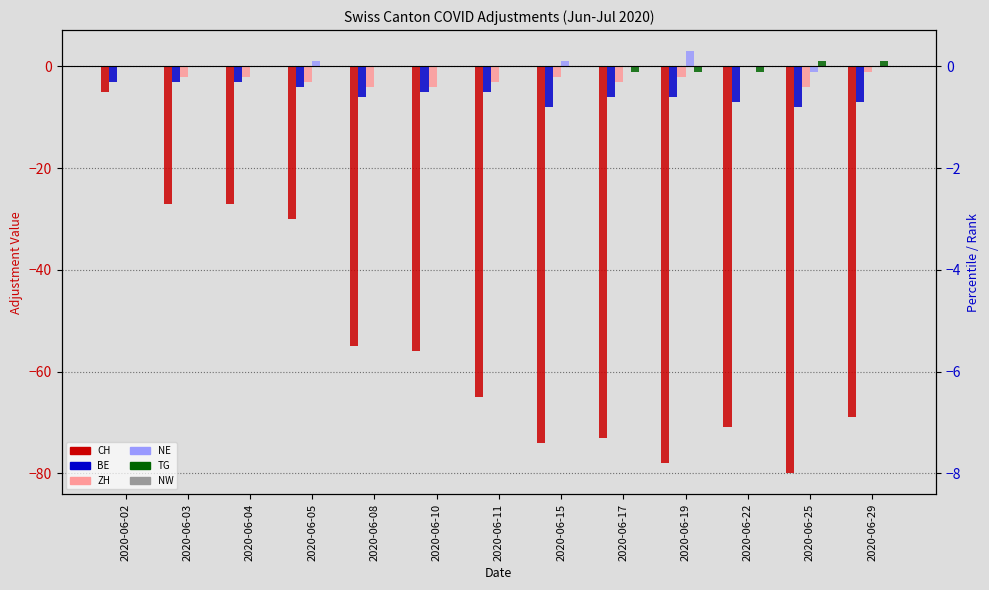

What is the value of the ZH bar at the 5th from the left?

-4